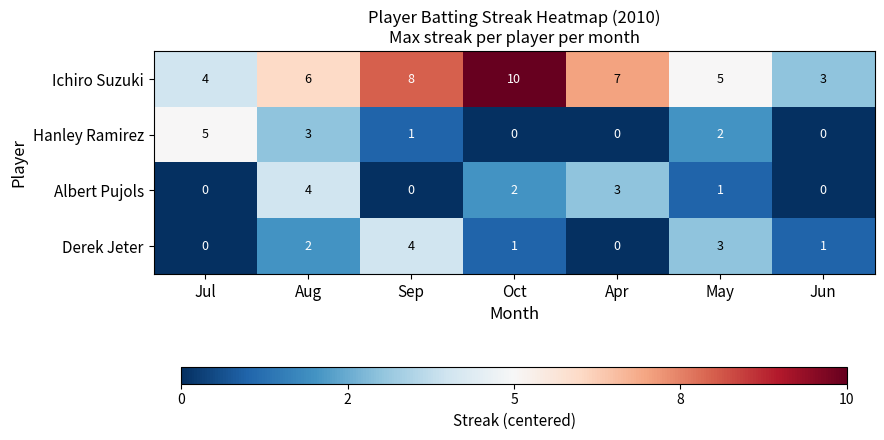

What is the spread (max minus min) of values at Apr?

7